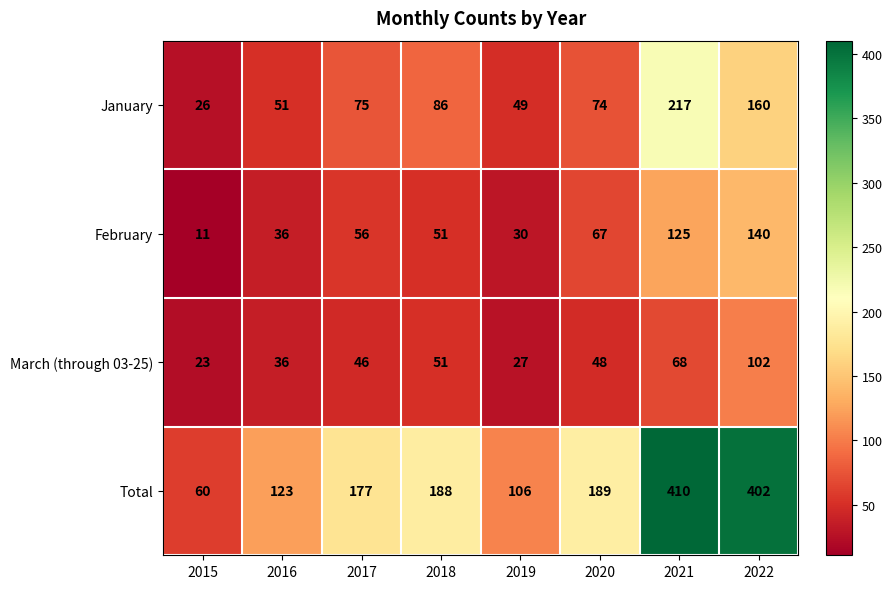

What is the sum of all February values?

516